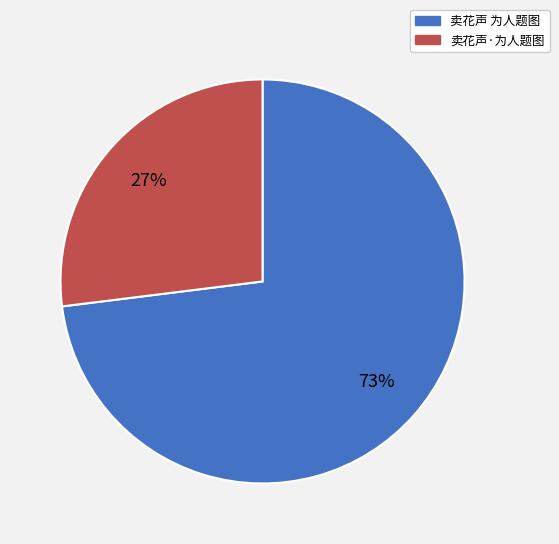

Rank the categories by value from lowest to highest.

卖花声·为人题图, 卖花声 为人题图